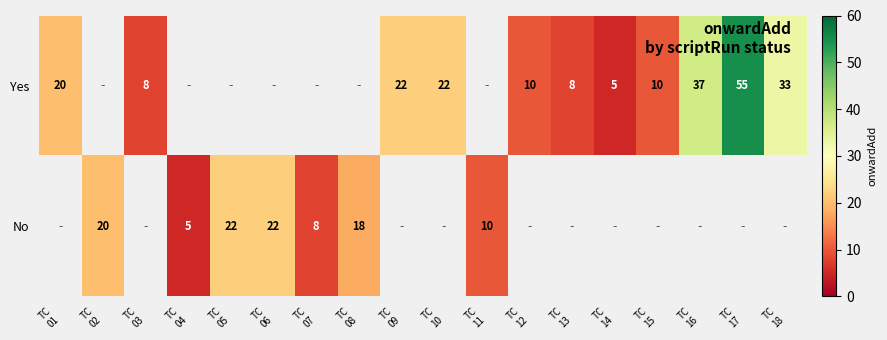

Rank the series by their average value, from highest to lowest.

Yes, No